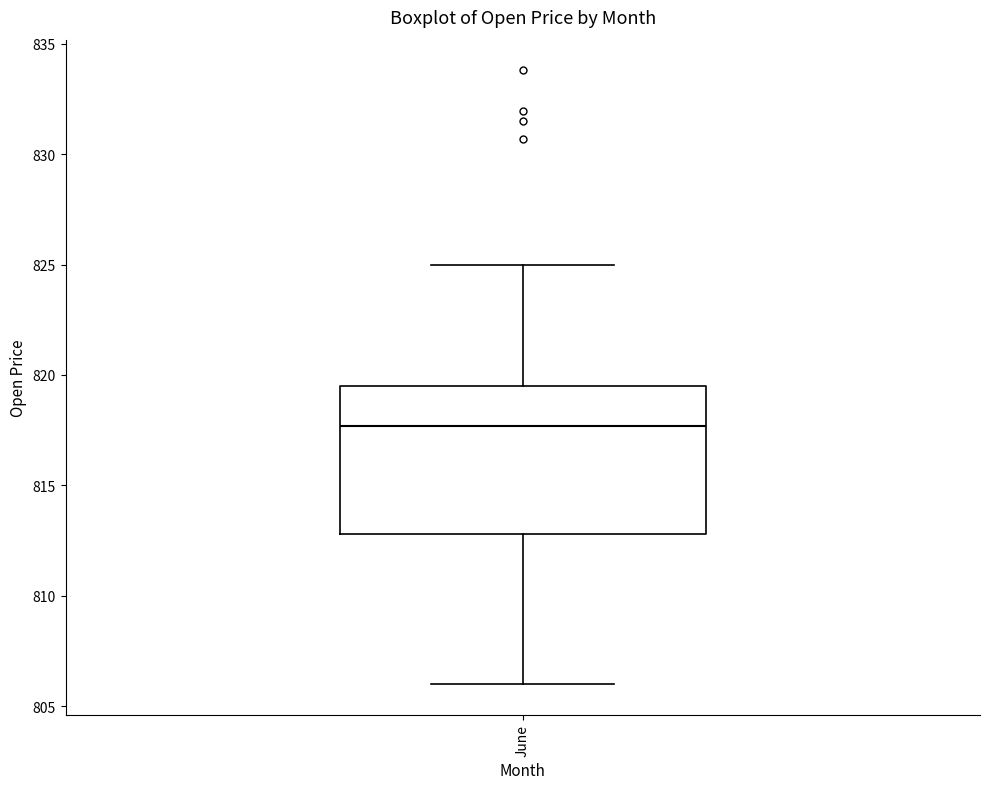

Where is the upper edge of the box for June on the y-axis? The values are not printed on the chart, so give them approximately, as read against the axis.

819.5